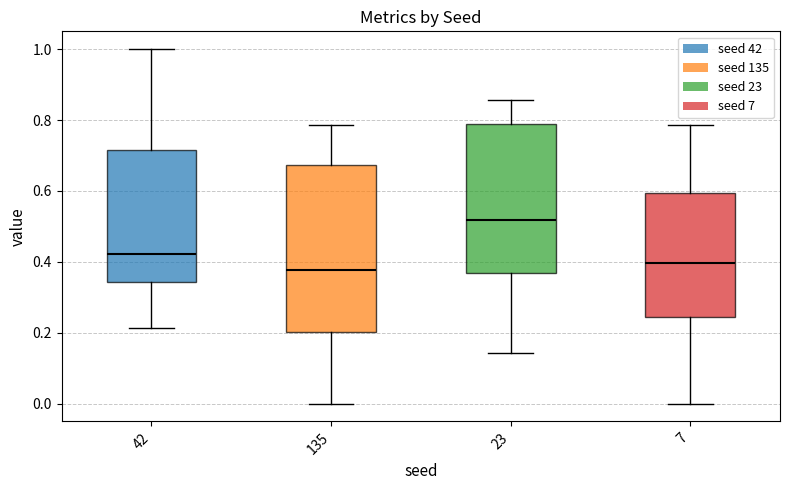

Reading left to right, read every box against the y-axis: the position of its median line, the range the box covers, and the ends of its whiskers. The values are not printed on the chart, so give them approximately, as read against the axis.

42: median 0.42, box 0.34 to 0.72, whiskers 0.22 to 1.00
135: median 0.38, box 0.20 to 0.68, whiskers 0.00 to 0.78
23: median 0.52, box 0.36 to 0.78, whiskers 0.14 to 0.86
7: median 0.40, box 0.24 to 0.60, whiskers 0.00 to 0.78